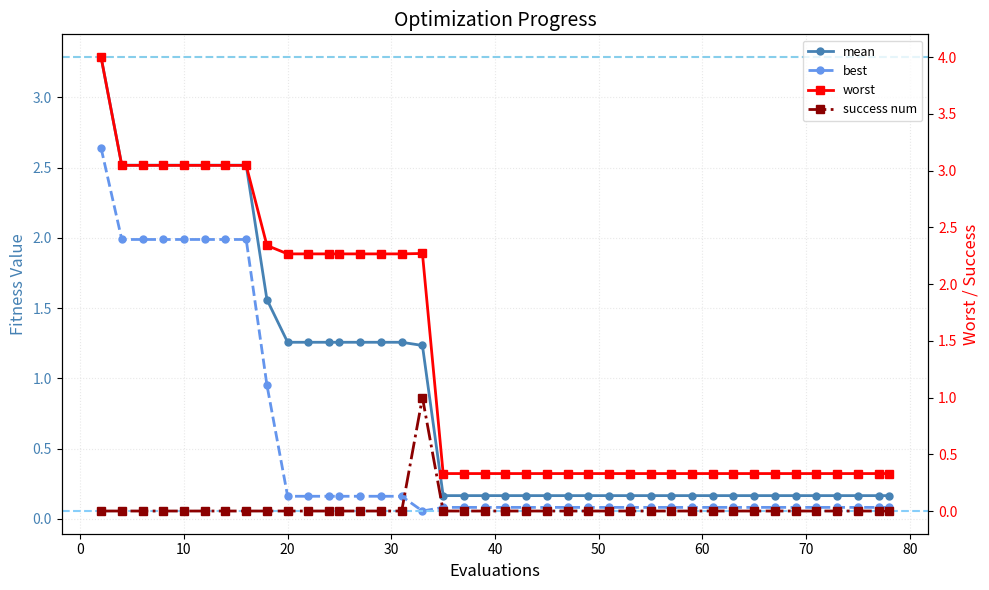

How many lines are shown in the chart?

4